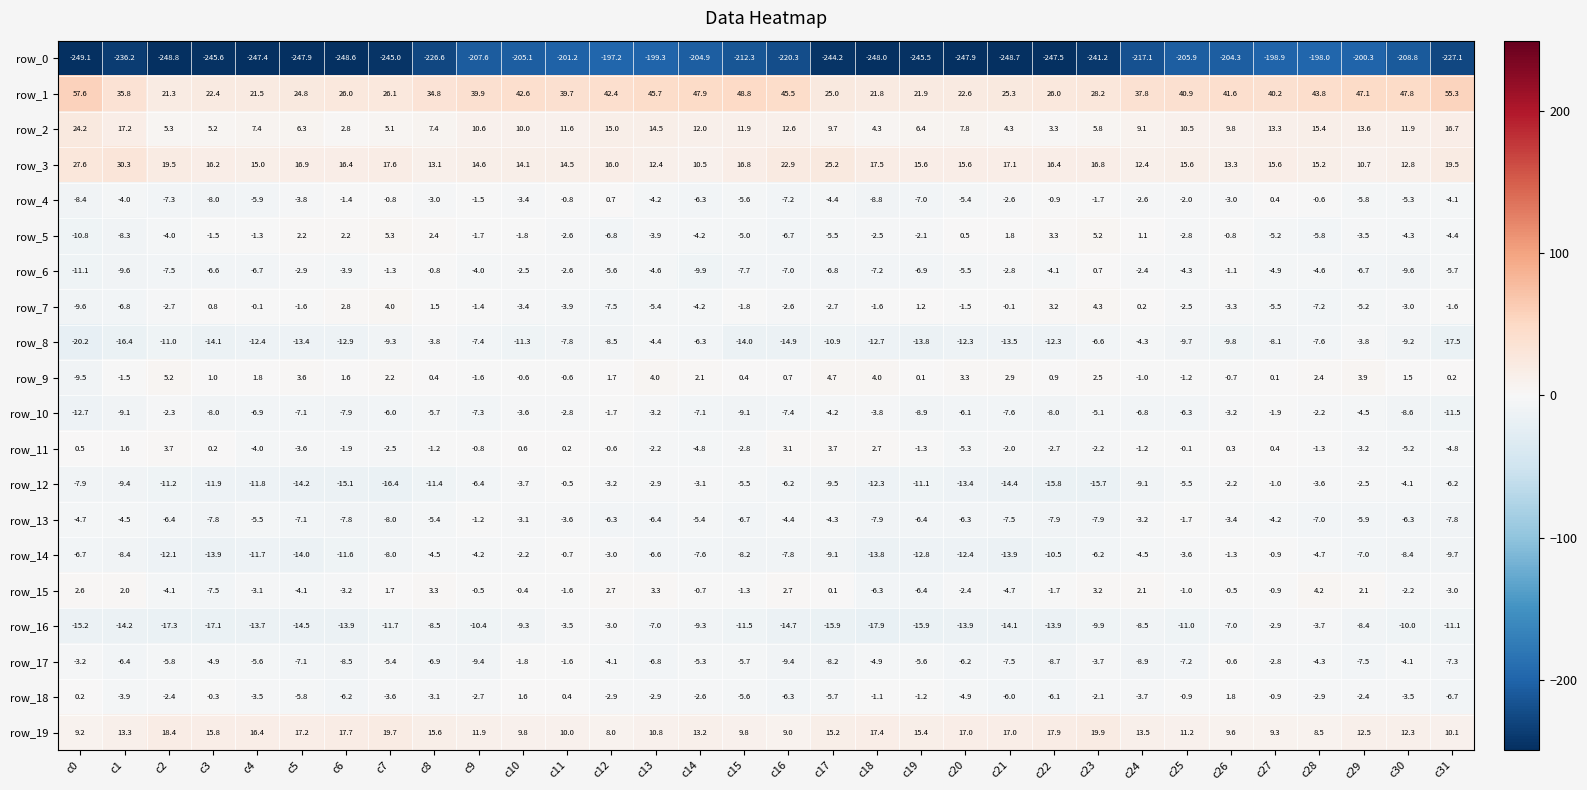

The row_19 series shows 31.8 at c2. True or false?

False